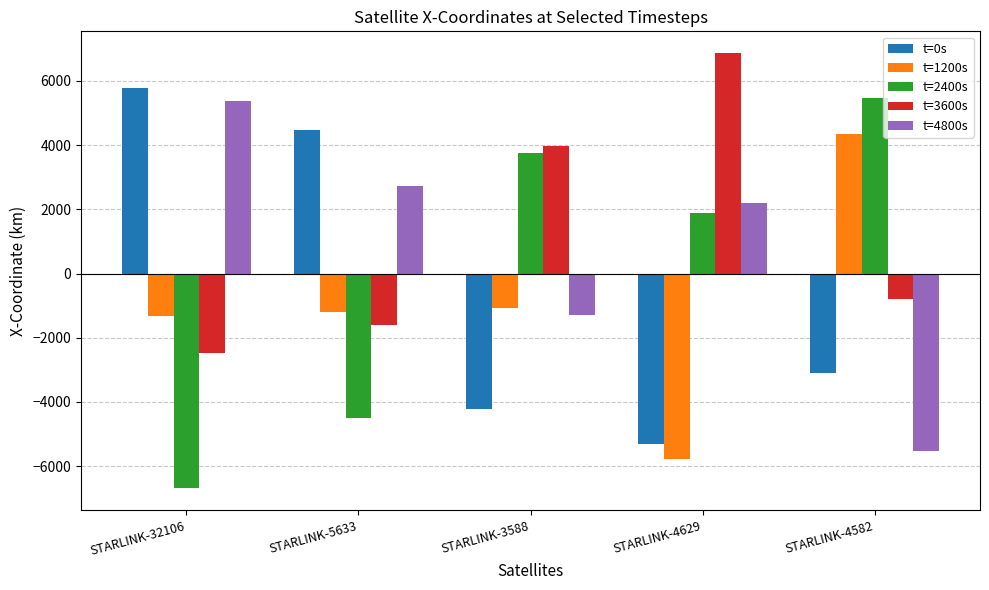

Reading right to left, what are all the values shown in this chart?

t=0s: STARLINK-4582=-3100.0	STARLINK-4629=-5304.1	STARLINK-3588=-4222.3	STARLINK-5633=4479.4	STARLINK-32106=5779.6
t=1200s: STARLINK-4582=4340.9	STARLINK-4629=-5770.0	STARLINK-3588=-1086.1	STARLINK-5633=-1191.6	STARLINK-32106=-1312.4
t=2400s: STARLINK-4582=5458.4	STARLINK-4629=1883.0	STARLINK-3588=3752.6	STARLINK-5633=-4505.5	STARLINK-32106=-6688.6
t=3600s: STARLINK-4582=-801.6	STARLINK-4629=6866.7	STARLINK-3588=3959.7	STARLINK-5633=-1602.1	STARLINK-32106=-2467.1
t=4800s: STARLINK-4582=-5521.6	STARLINK-4629=2209.1	STARLINK-3588=-1291.3	STARLINK-5633=2736.6	STARLINK-32106=5373.6